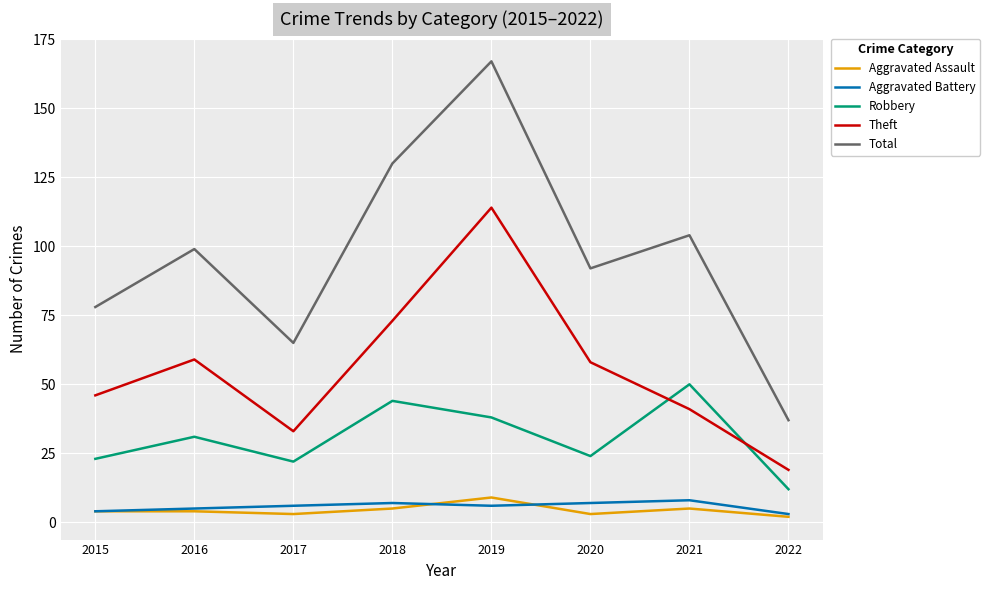

Between 2020 and 2022, which series saw the biggest shift?

Total